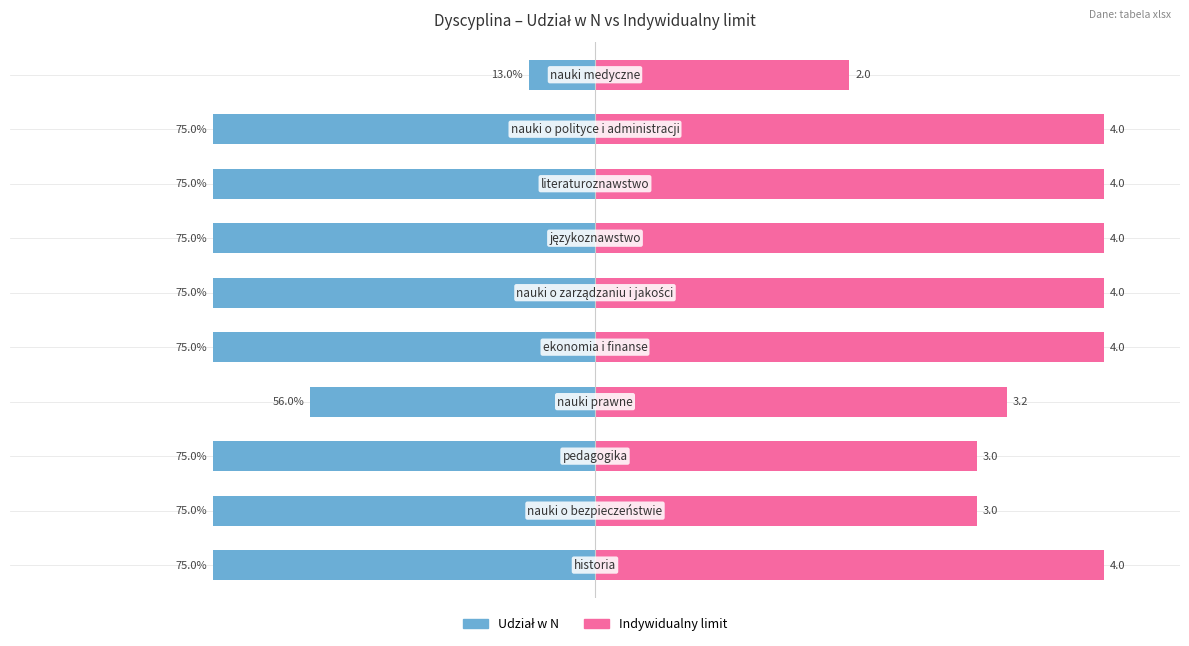

Are the bars grouped side by side (vs. stacked)?

Yes